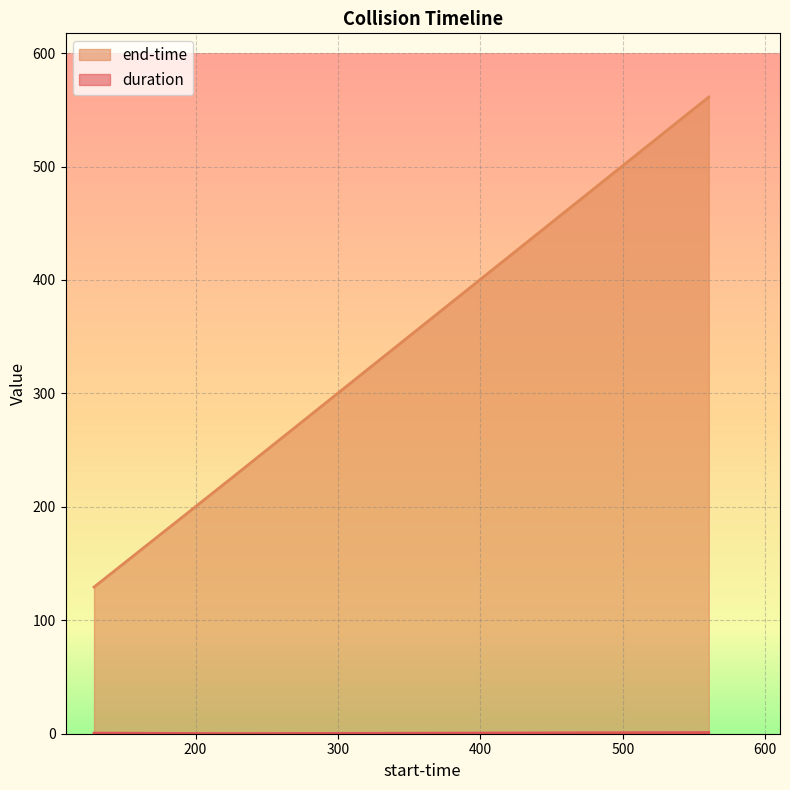

What is the minimum value for end-time?

129.3